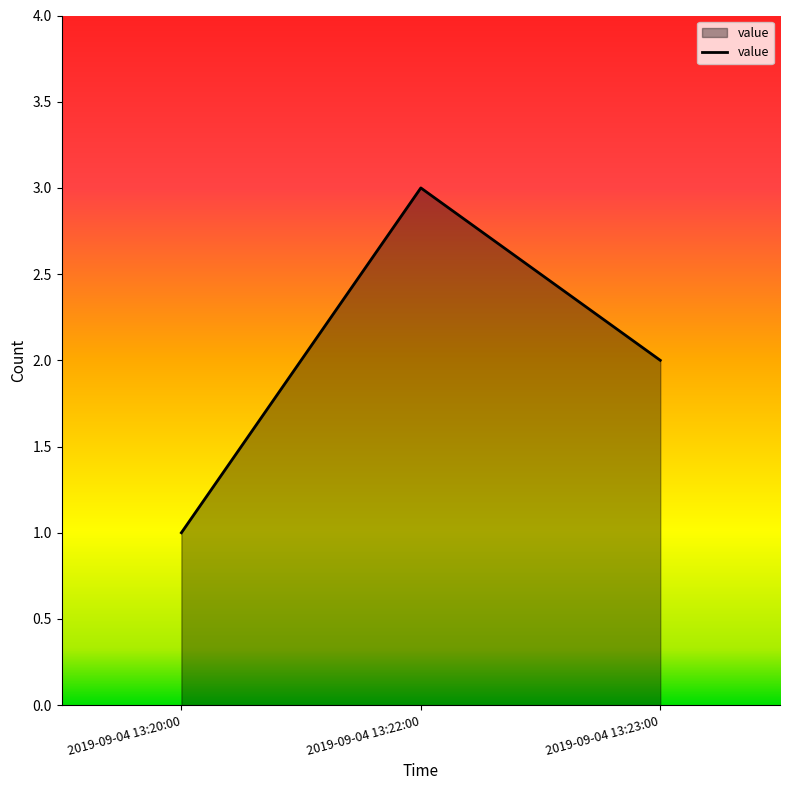

Rank the categories by value from lowest to highest.

2019-09-04 13:20:00, 2019-09-04 13:23:00, 2019-09-04 13:22:00